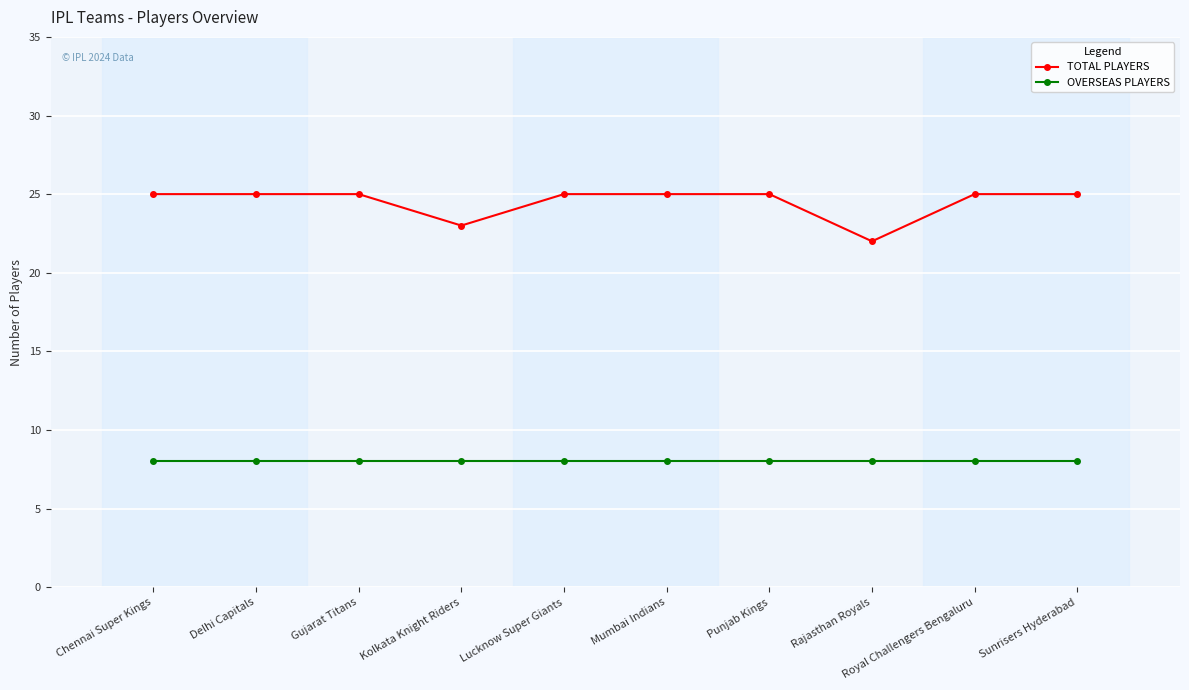

What is the average value of the OVERSEAS PLAYERS series?

8